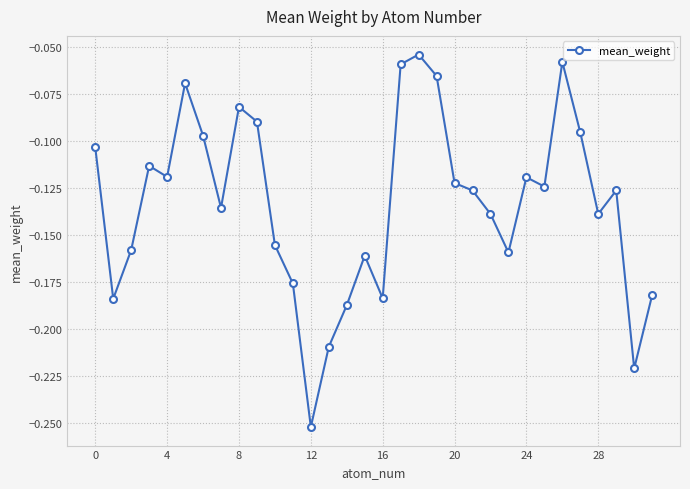

True or false: the data has more than 1 interior local peaks.

True